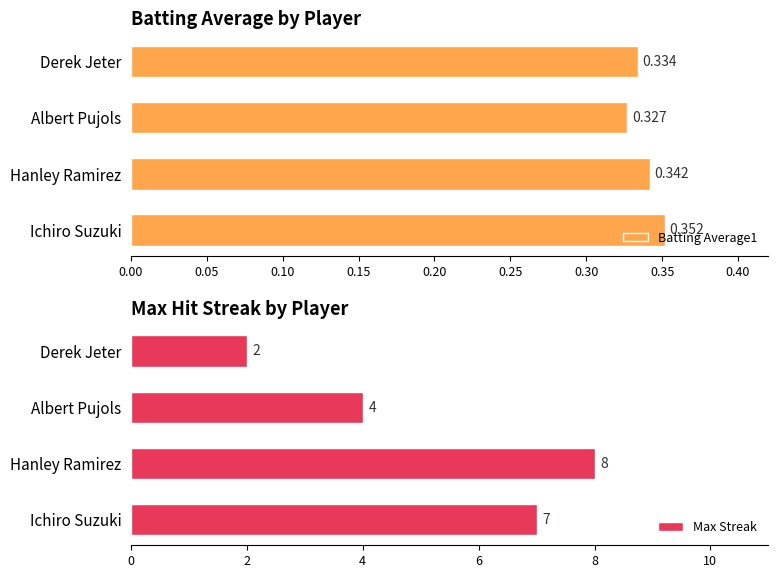

What is the value of the Batting Average1 bar at the 3rd from the left?

0.3